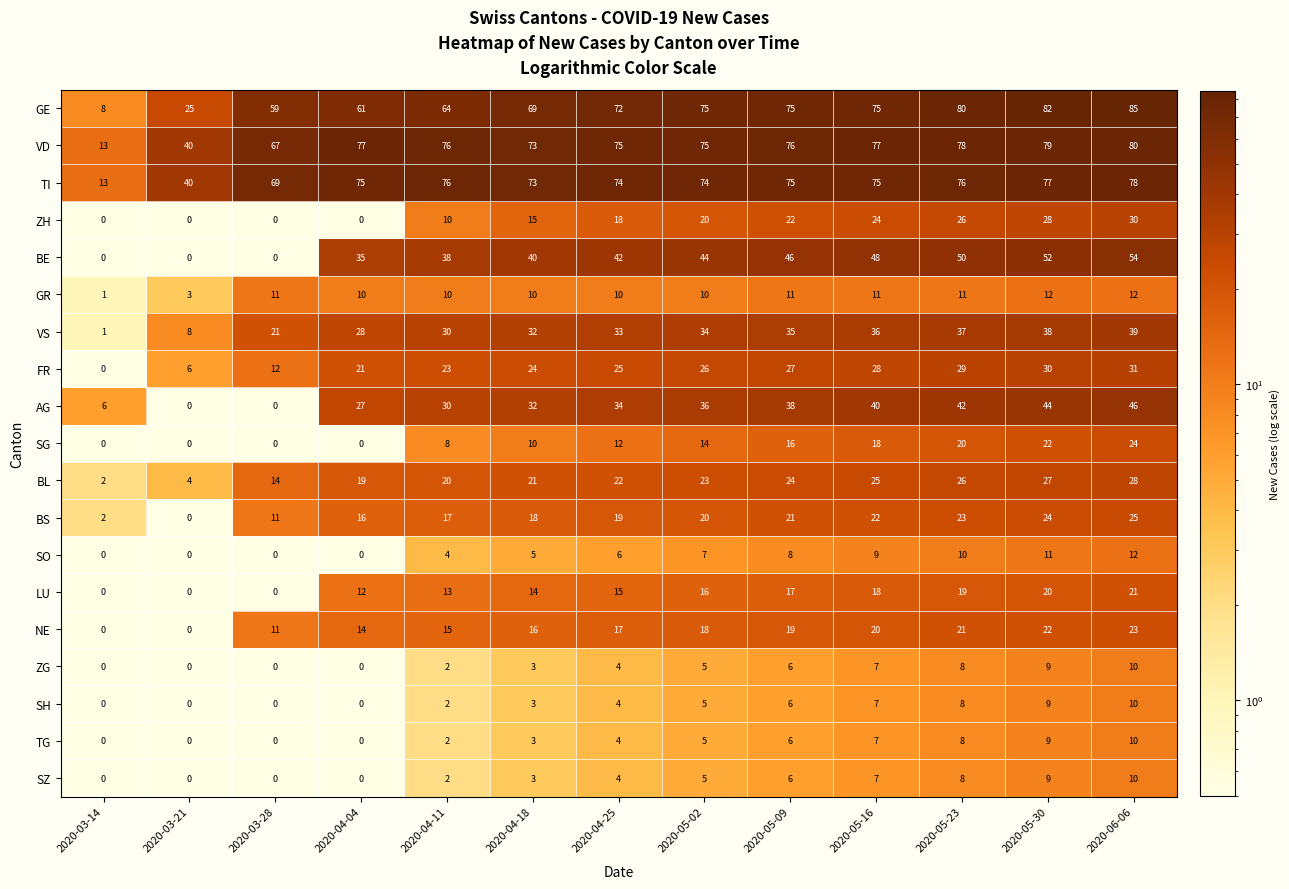

What is the maximum value for LU?

21